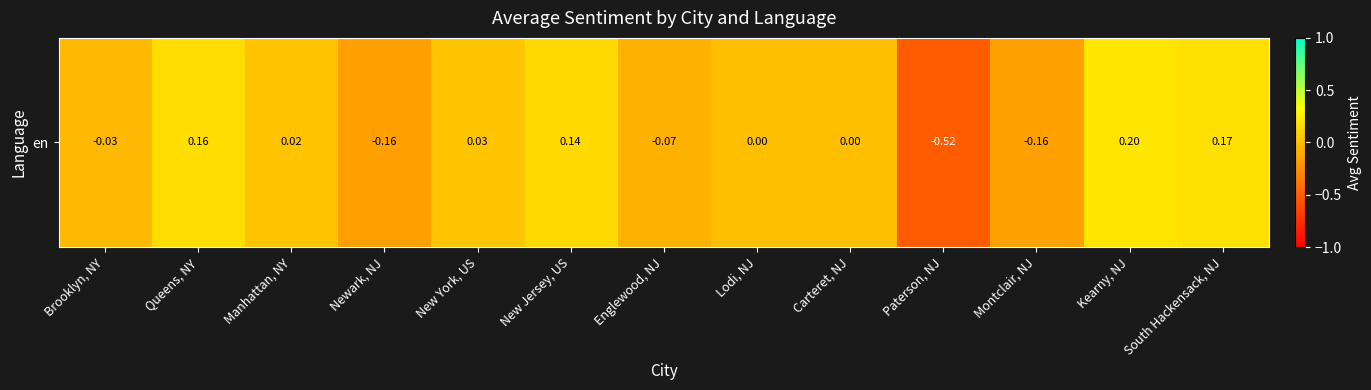

The chart shows a value of 0.3 at Kearny, NJ. True or false?

False